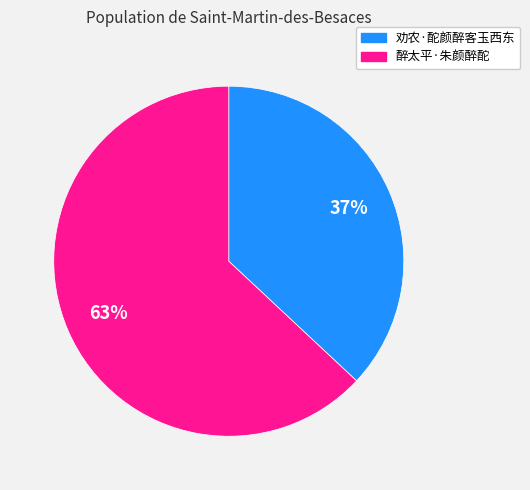

Rank the categories by value from highest to lowest.

醉太平·朱颜醉酡, 劝农·酡颜醉客玉西东